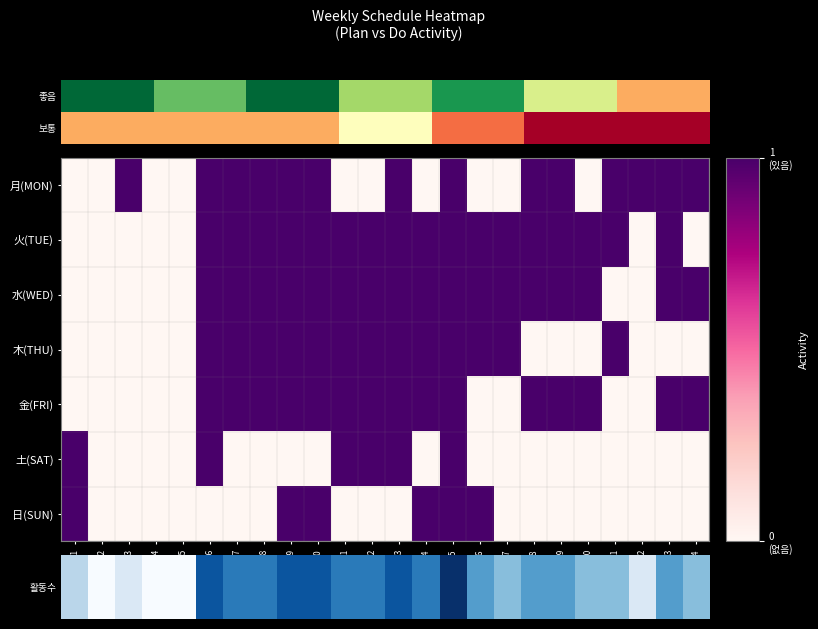

Where does the 활동수 series first go above 4?

5-6